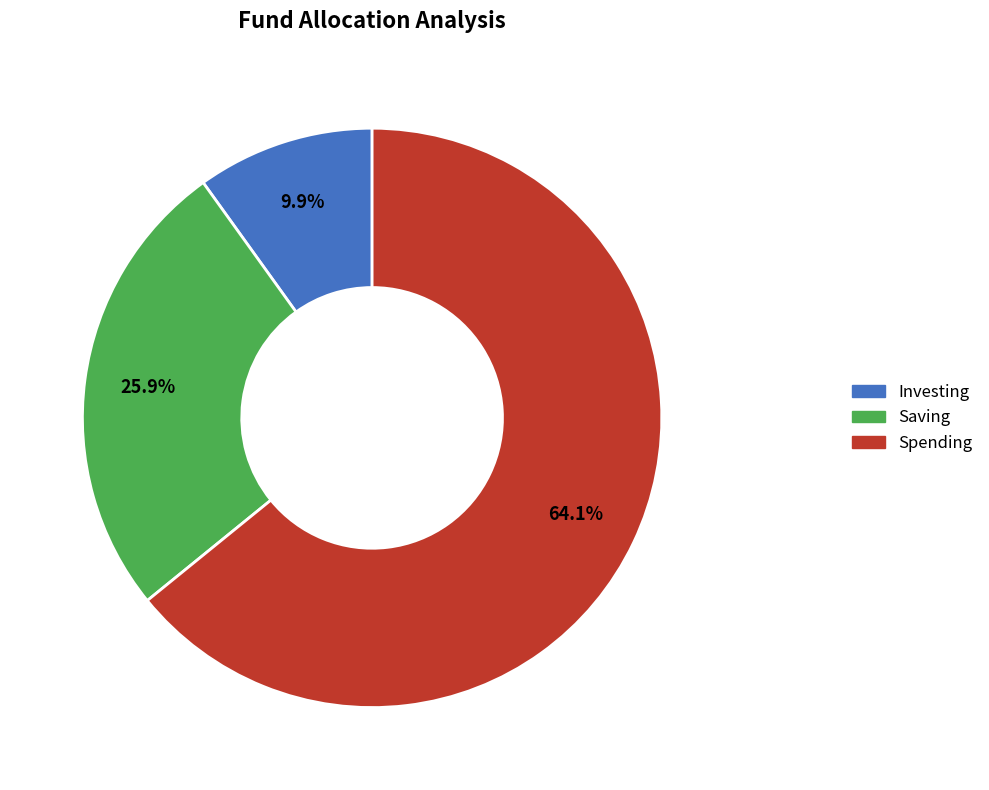

Count the number of slices in the pie.

3